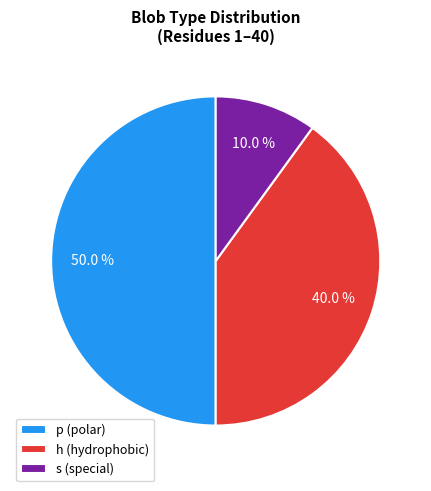

Which slice is the smallest?

s (special)